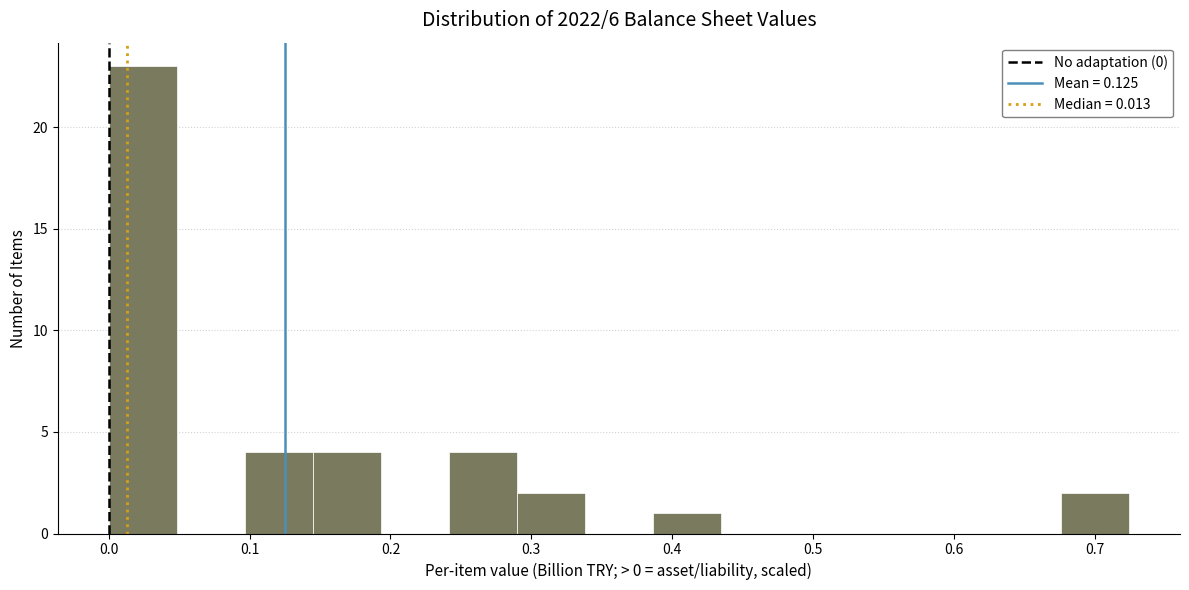

Reading left to right, list every bar in this chart as the range it spans on the x-axis followed by its height. Neither the bar edges nor the heights are printed on the chart, so give them approximately, as read against the axes.

0.00 to 0.05: 23
0.05 to 0.10: 0
0.10 to 0.14: 4
0.14 to 0.19: 4
0.19 to 0.24: 0
0.24 to 0.29: 4
0.29 to 0.34: 2
0.34 to 0.39: 0
0.39 to 0.43: 1
0.43 to 0.48: 0
0.48 to 0.53: 0
0.53 to 0.58: 0
0.58 to 0.63: 0
0.63 to 0.68: 0
0.68 to 0.72: 2